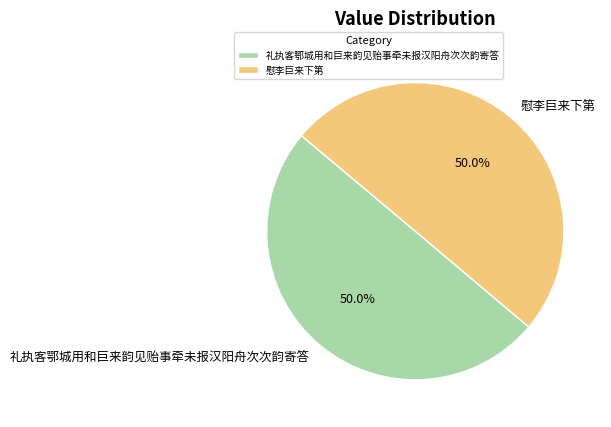

How much of the chart is everything except 礼执客鄂城用和巨来韵见贻事牵未报汉阳舟次次韵寄答?

50.0%